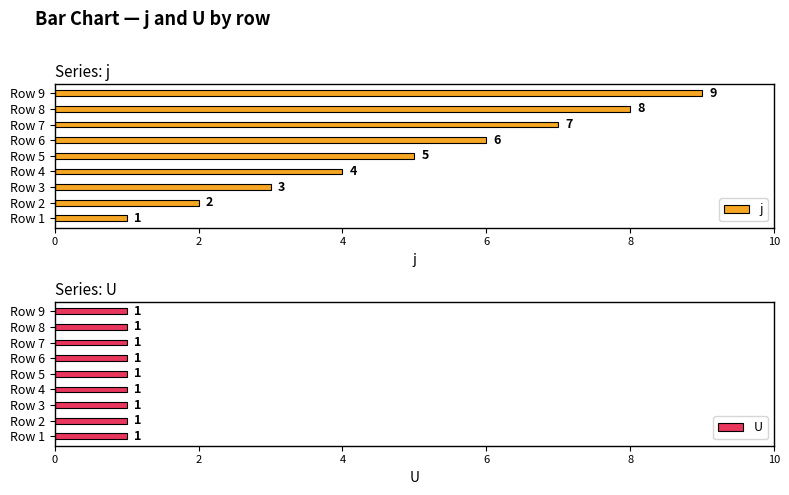

What is the approximate value of j at Row 9?

9